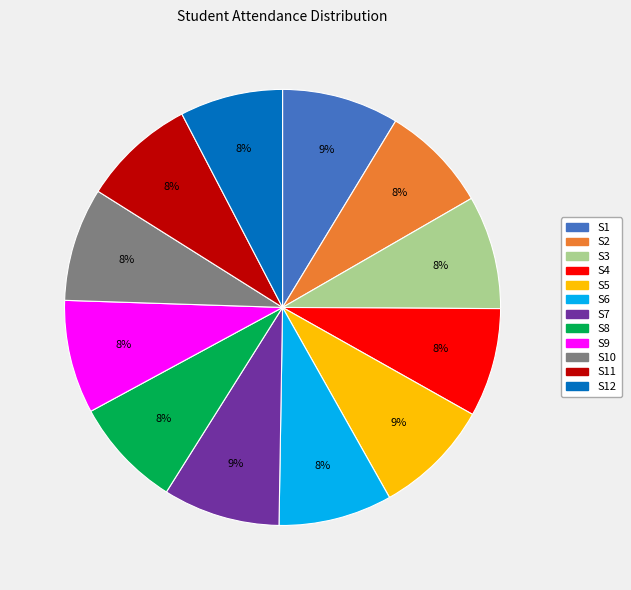

To the nearest percent, what is the difference between the largest and smallest slice percentages?

1%